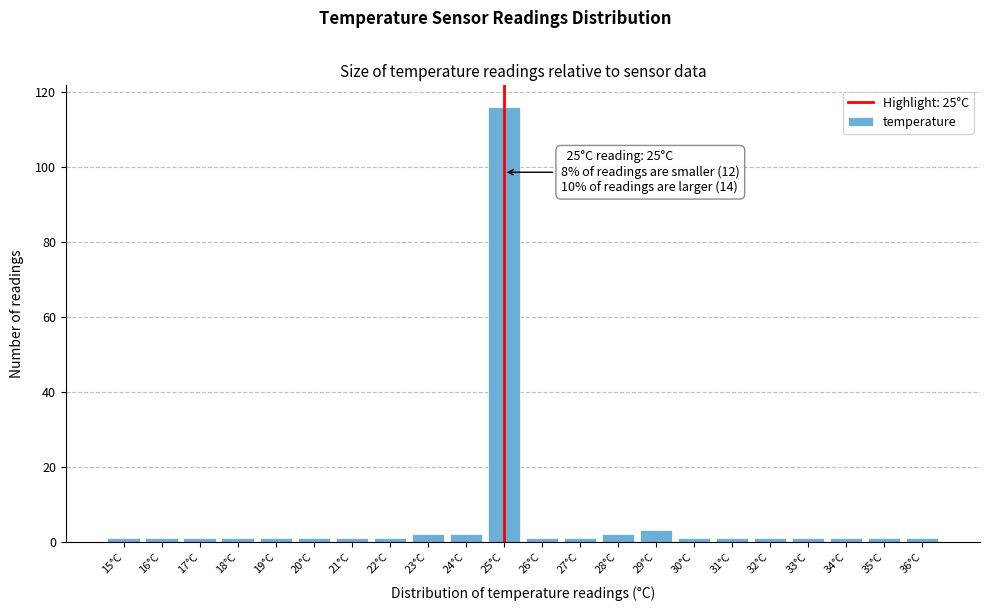

Over which range of the x-axis is the bar tallest?

24.5 to 25.5